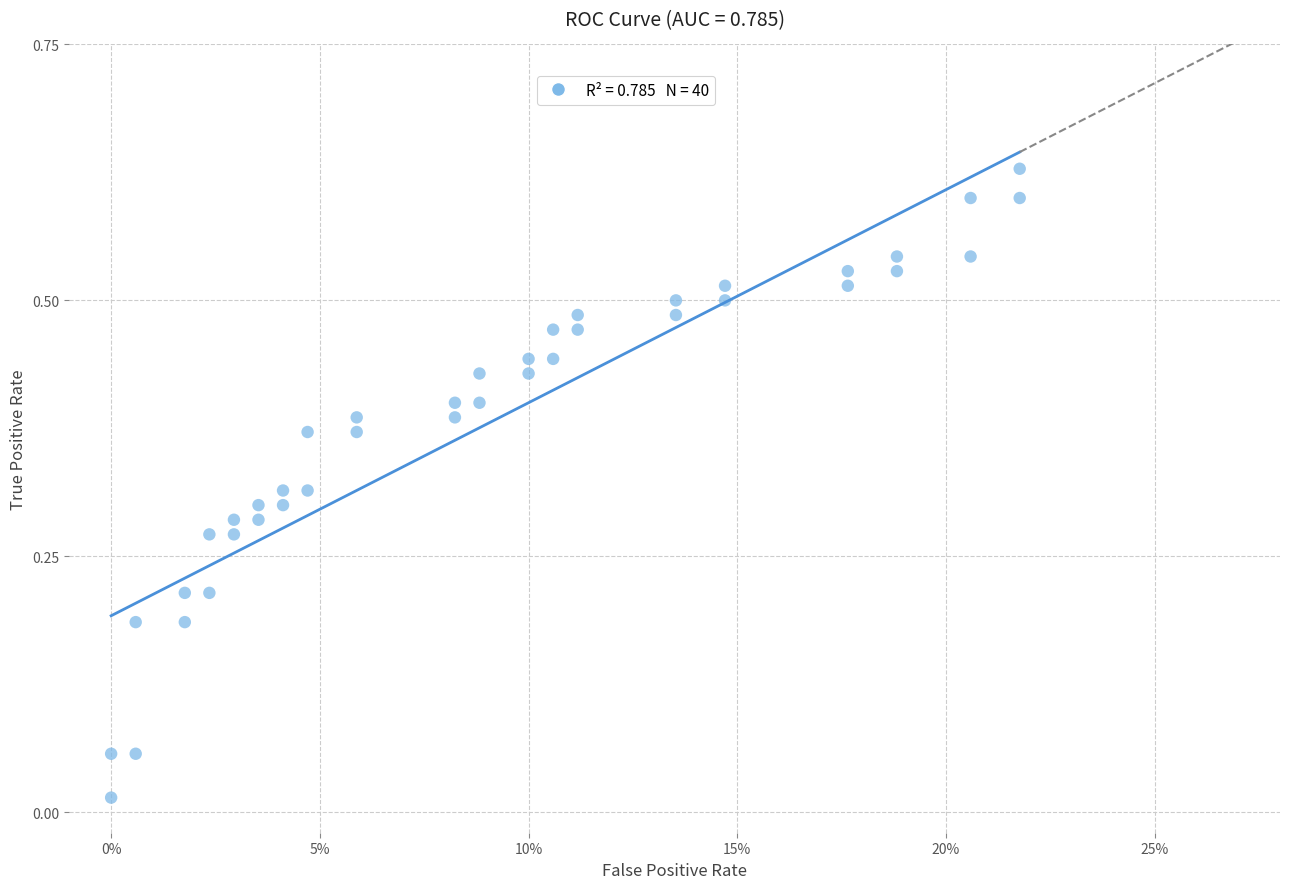

Count the number of points in this scatter plot.

40